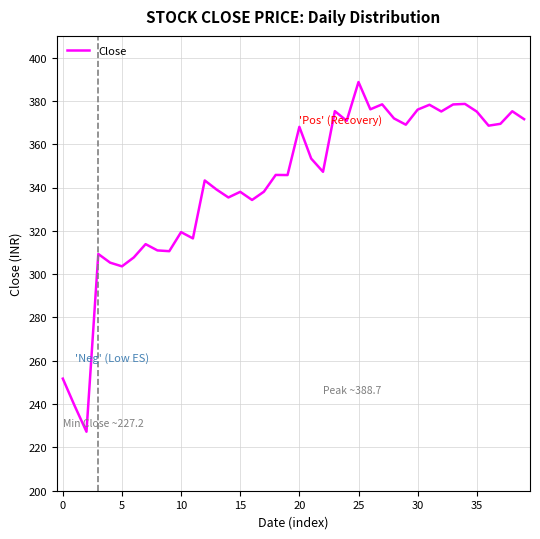

What is the greatest value displayed?

388.7